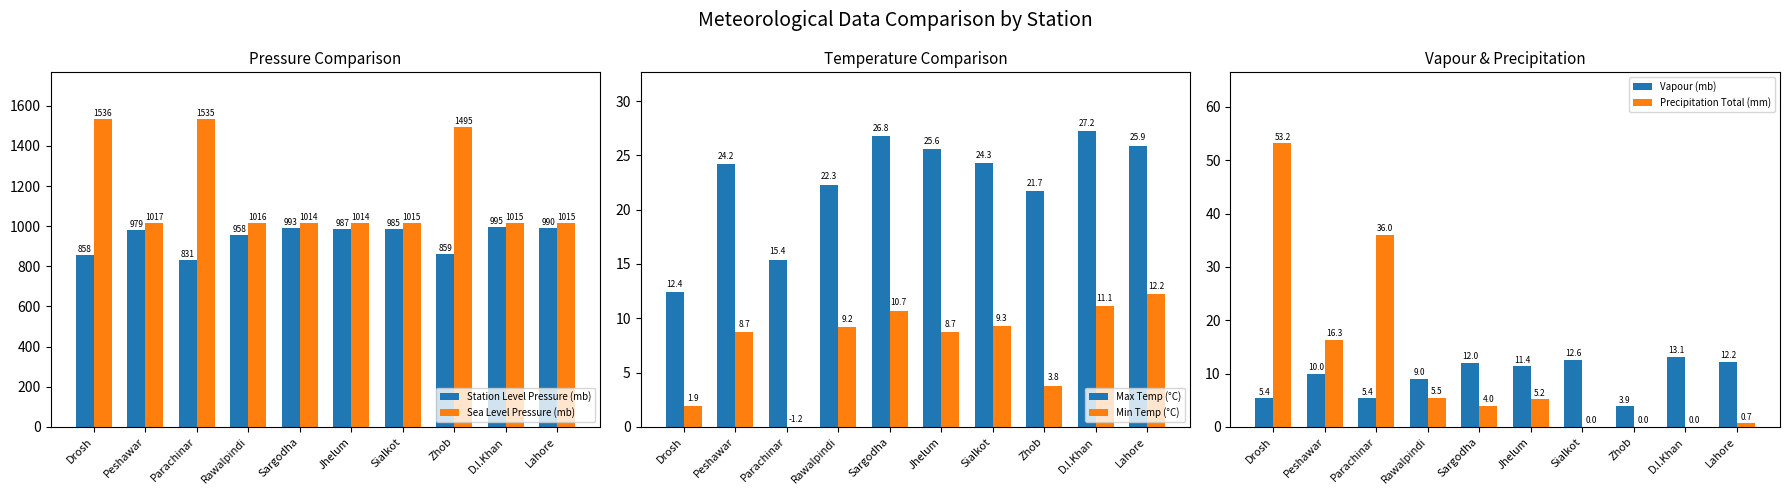

Where is Sea Level Pressure (mb) nearest to the value 1275?

Zhob